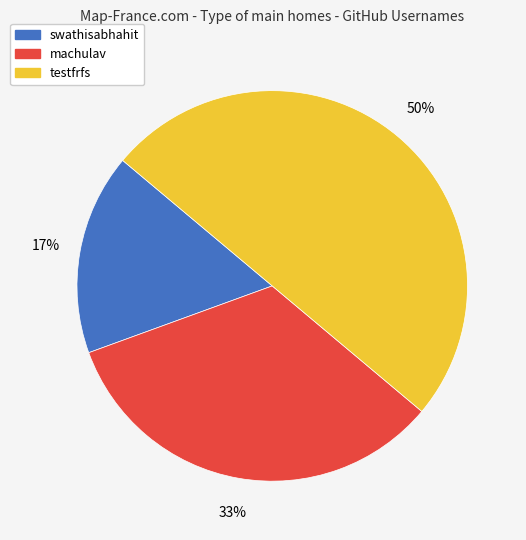

Which category has the biggest portion of the pie?

testfrfs